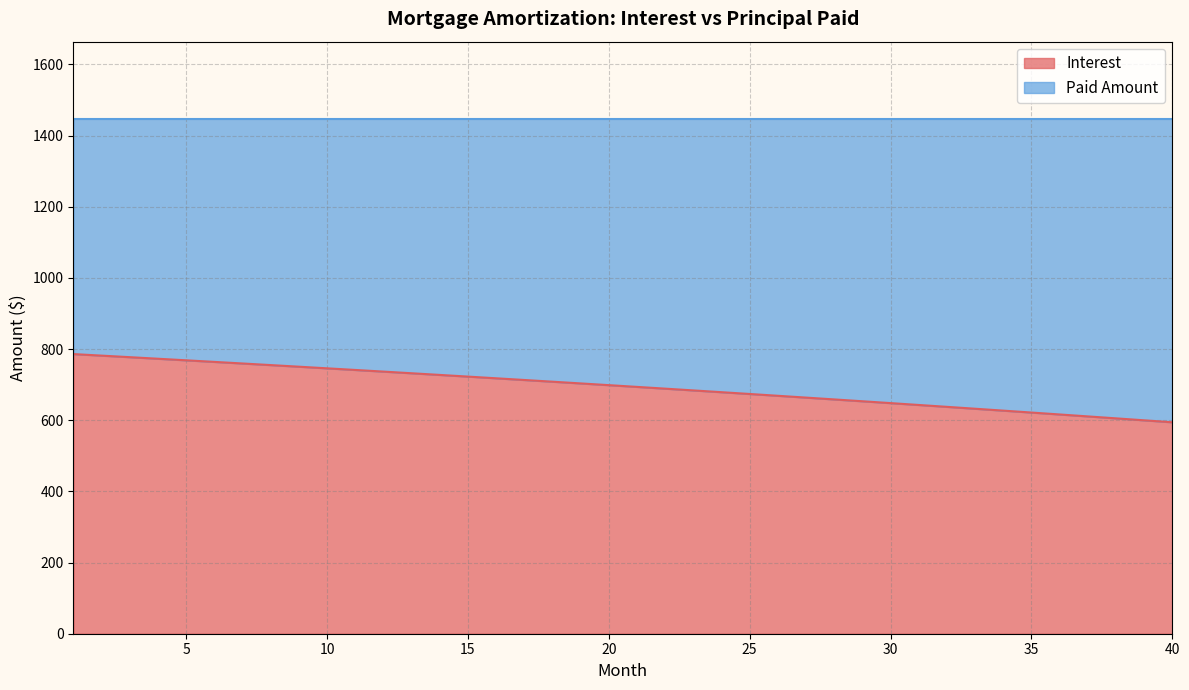

At which category does the chart reach its minimum across all series?

40